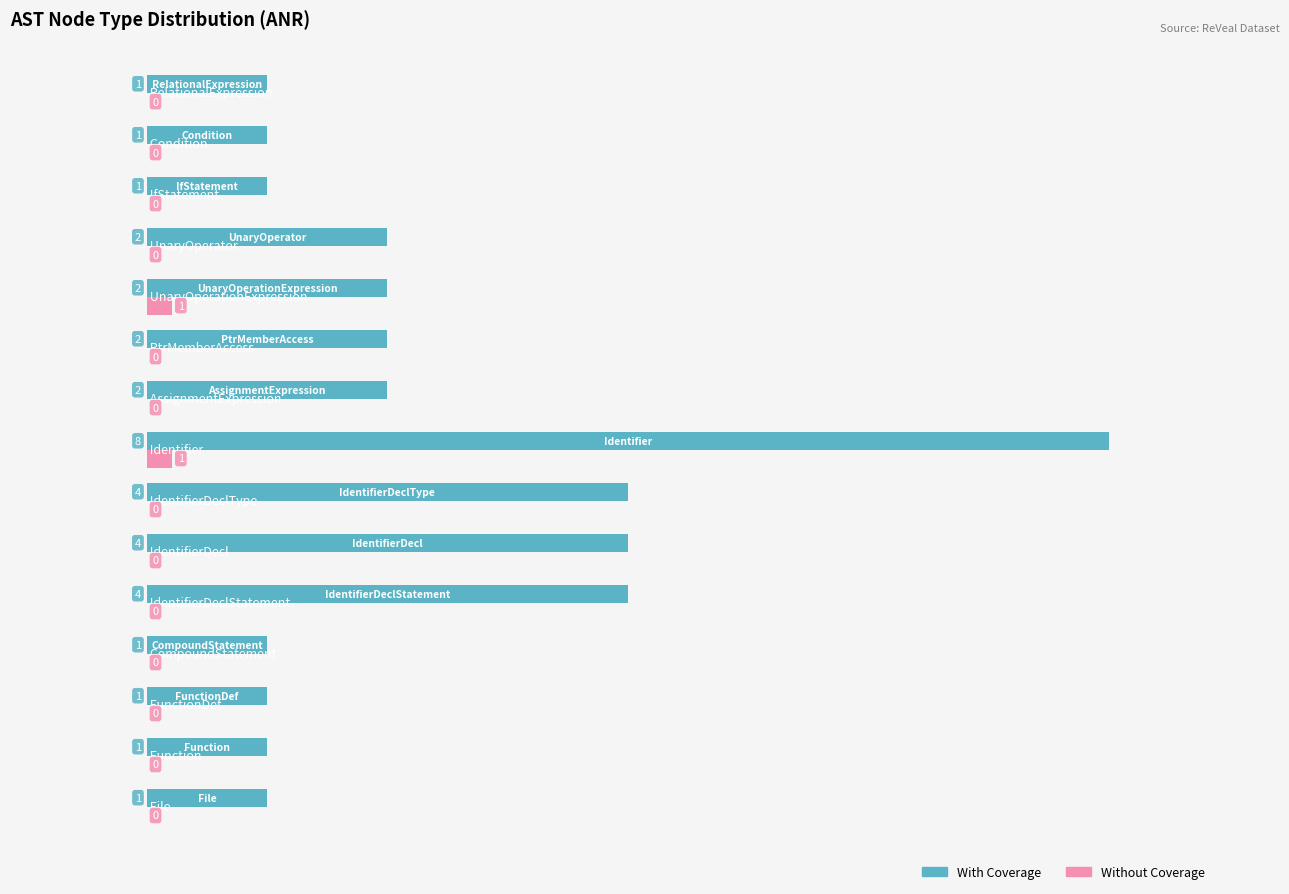

What are all the series names shown in the legend?

With Coverage, Without Coverage